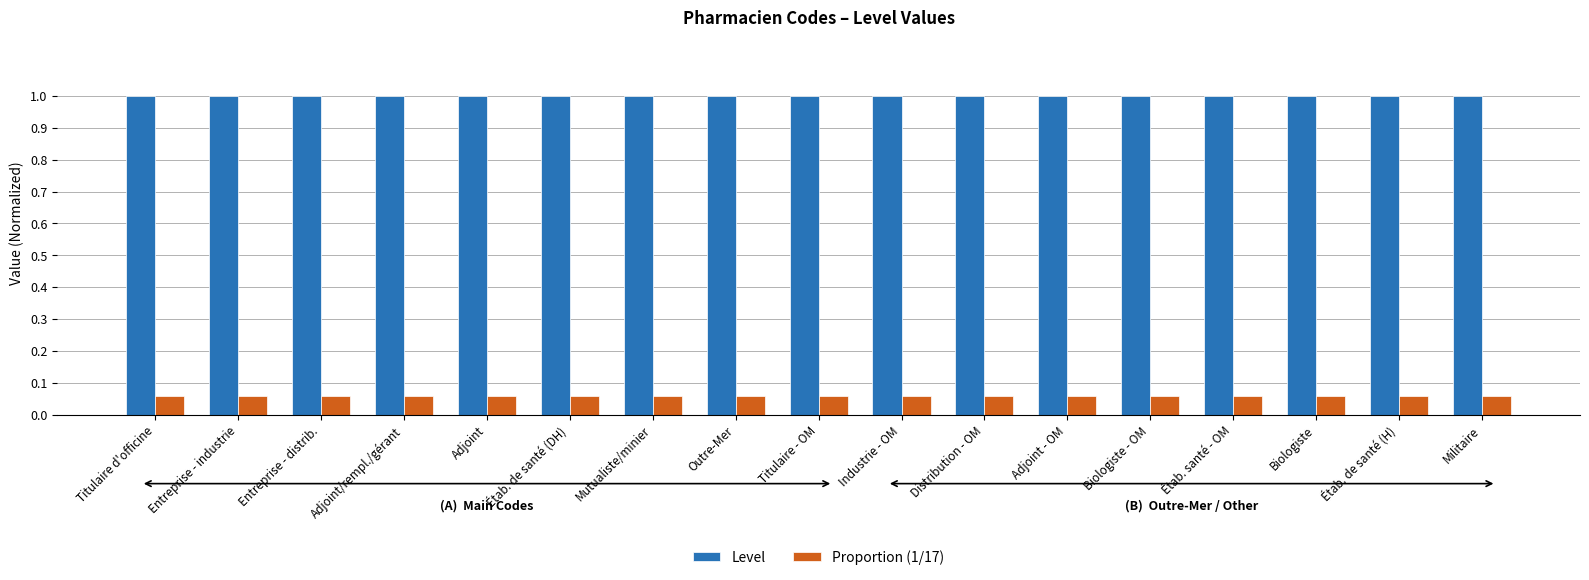

At how many categories does at least one series exceed 0?

17